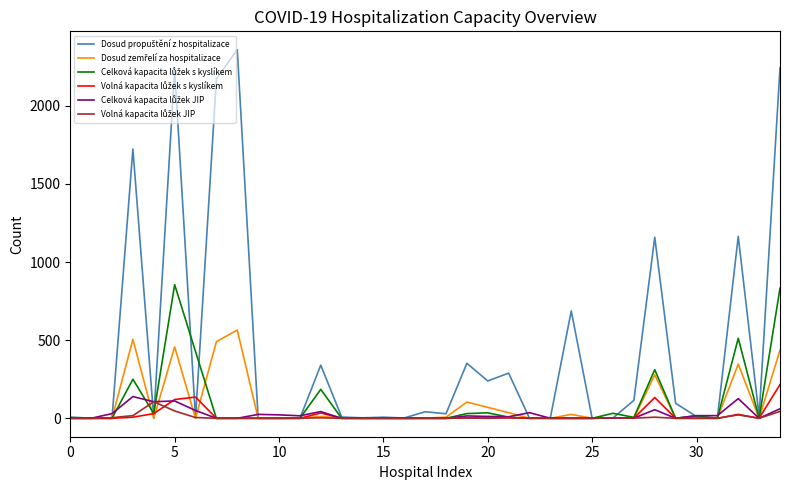

True or false: Celková kapacita lůžek s kyslíkem and Celková kapacita lůžek JIP intersect in this chart.

True